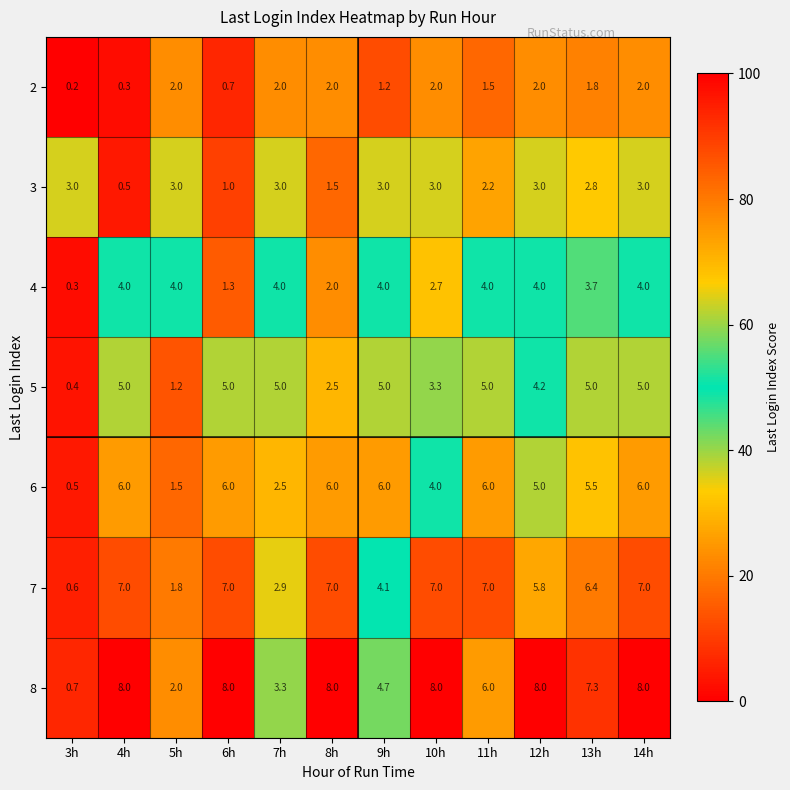

Rank the series at 6h from highest to lowest value.

8, 7, 6, 5, 4, 3, 2